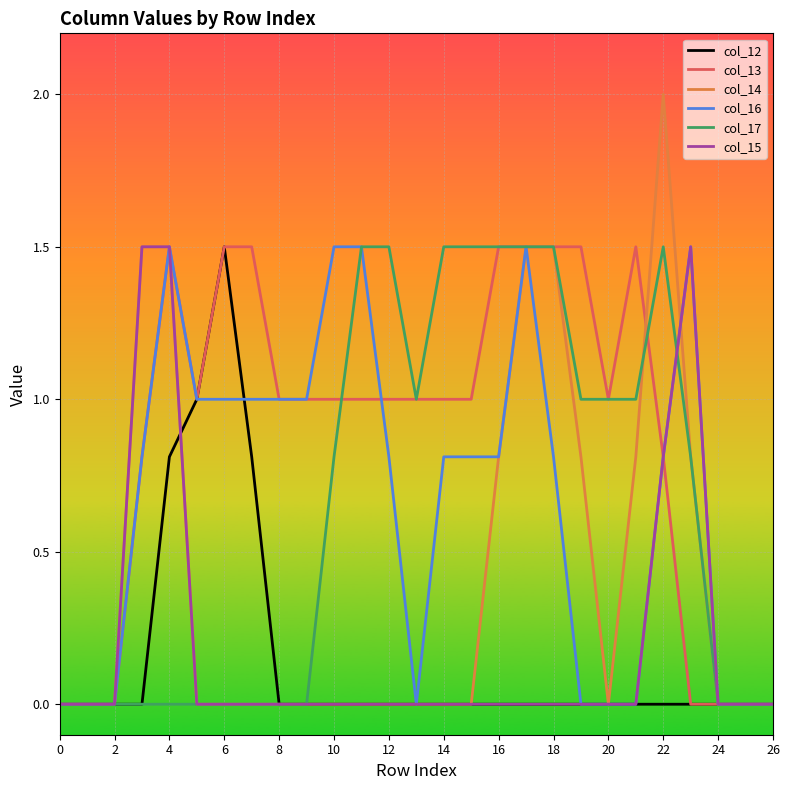

Which series has the largest total across all categories?

col_13